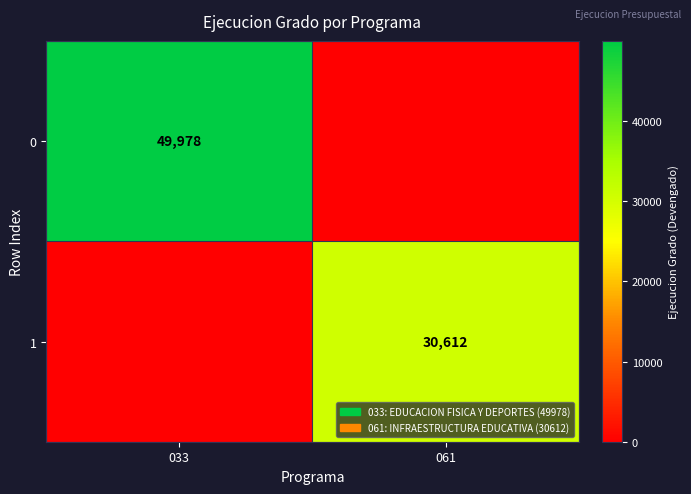

Is the value of 0 at 033 greater than the value of 1 at 061?

Yes